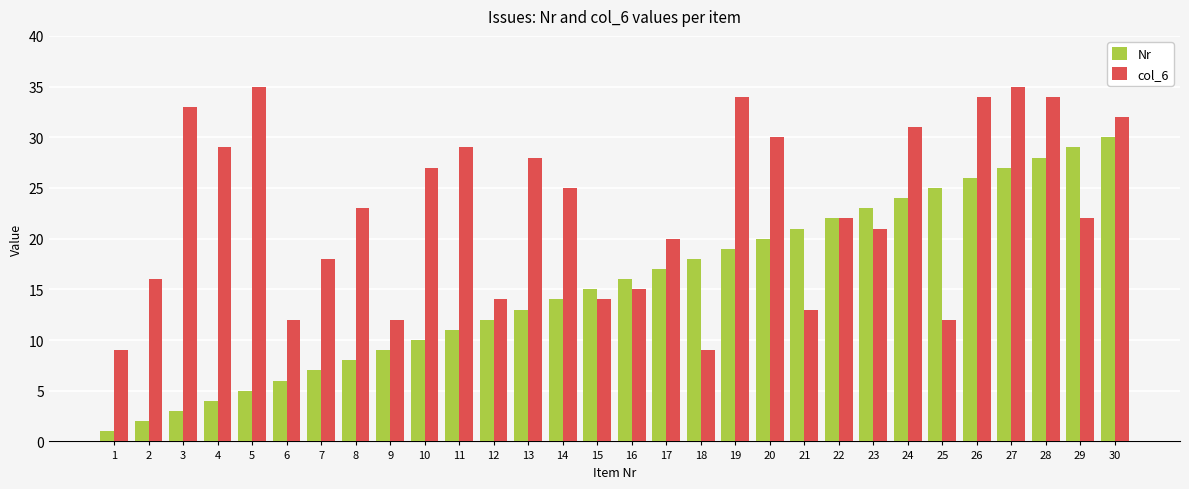

Which category has the lowest value across all series?

1